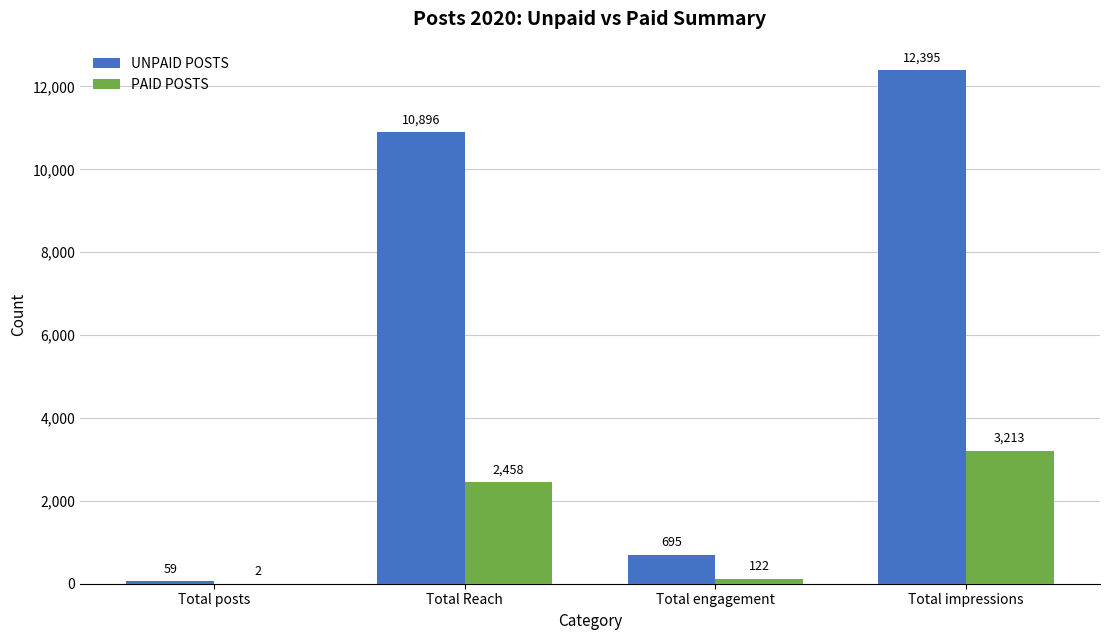

What is the maximum value for UNPAID POSTS?

12395